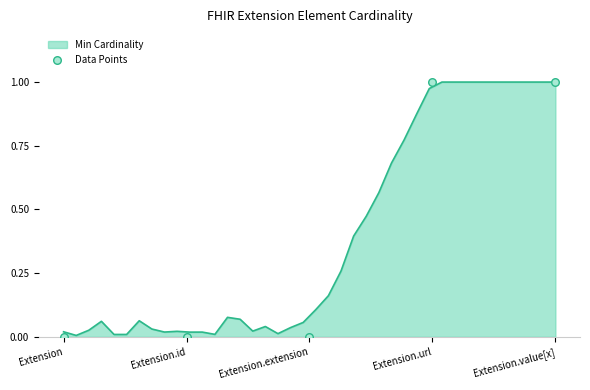

Between Extension.id and Extension.extension, which is larger?

Extension.id